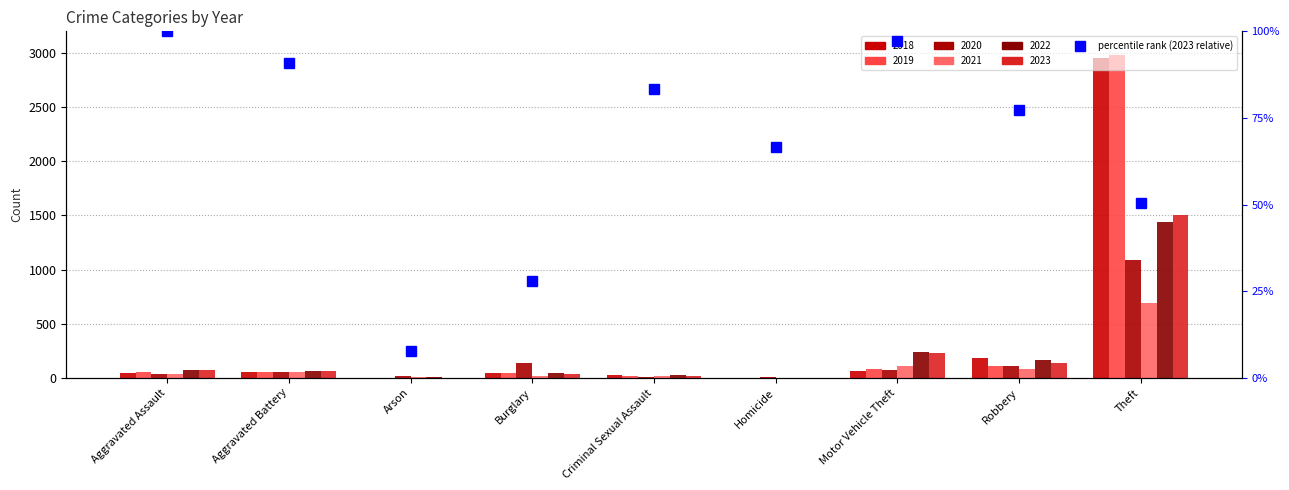

What is the difference between the maximum and minimum values?

92.3